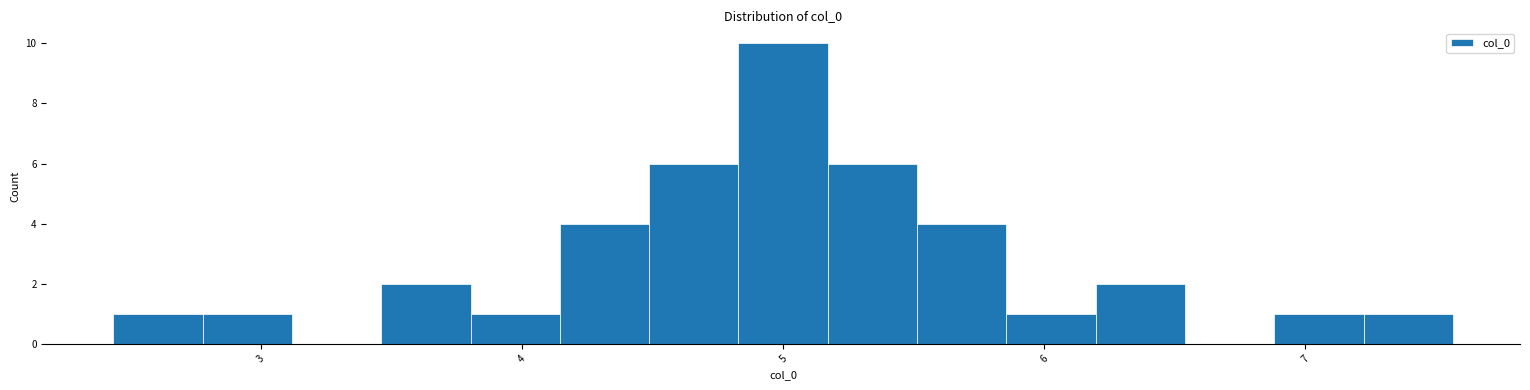

Read against the x-axis, roughly where is the centre of the tallest bar?

5.0